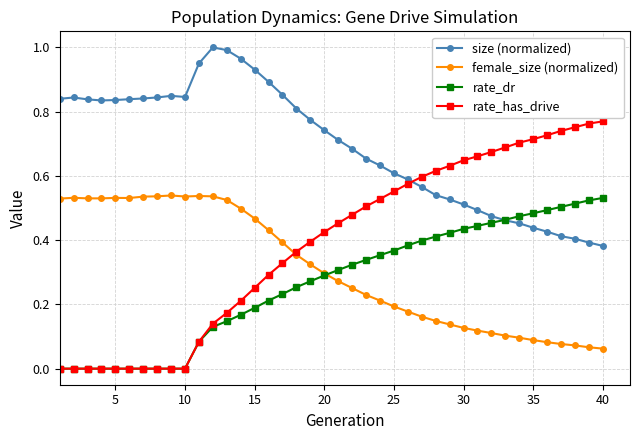

True or false: size (normalized) and female_size (normalized) cross at least once.

False